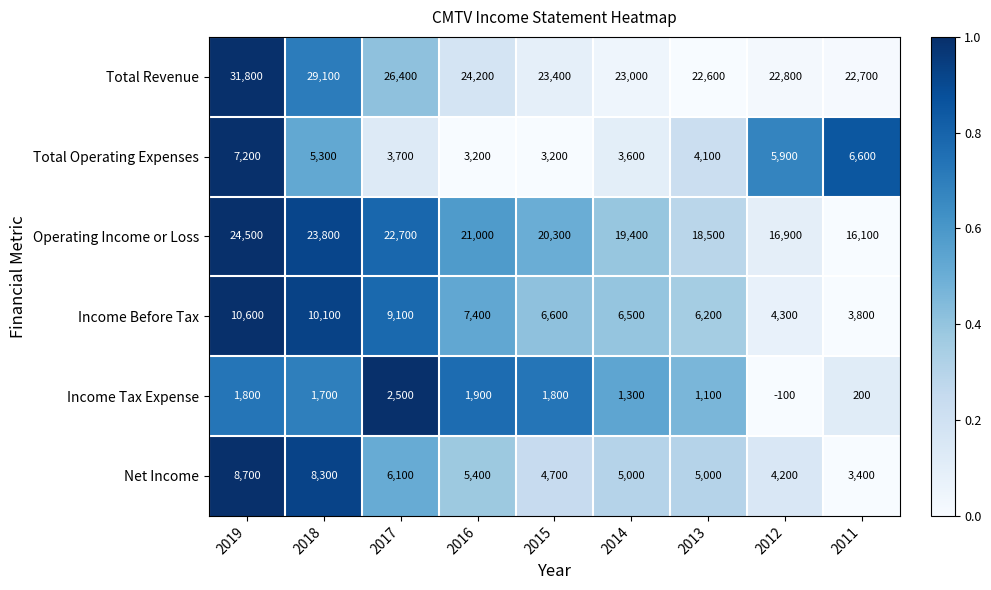

Rank the series at 2012 from highest to lowest value.

Total Revenue, Operating Income or Loss, Total Operating Expenses, Income Before Tax, Net Income, Income Tax Expense